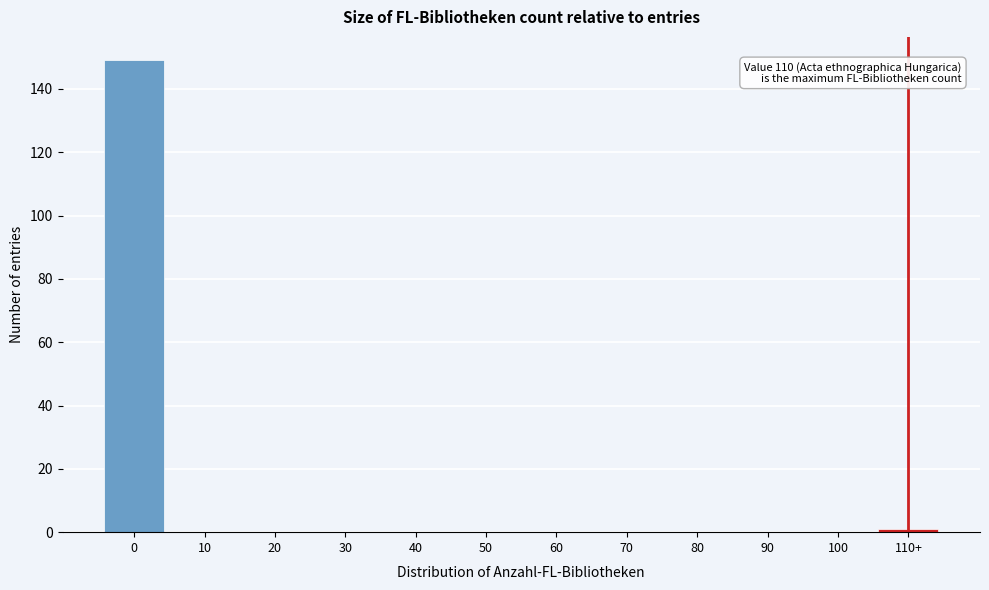

Reading right to left, list all the values displayed in this chart.

110+=1	100=0	90=0	80=0	70=0	60=0	50=0	40=0	30=0	20=0	10=0	0=149